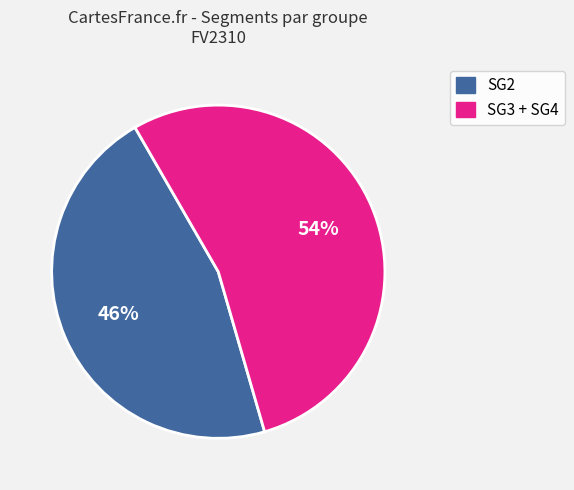

To the nearest percent, what is the difference between the largest and smallest slice percentages?

8%